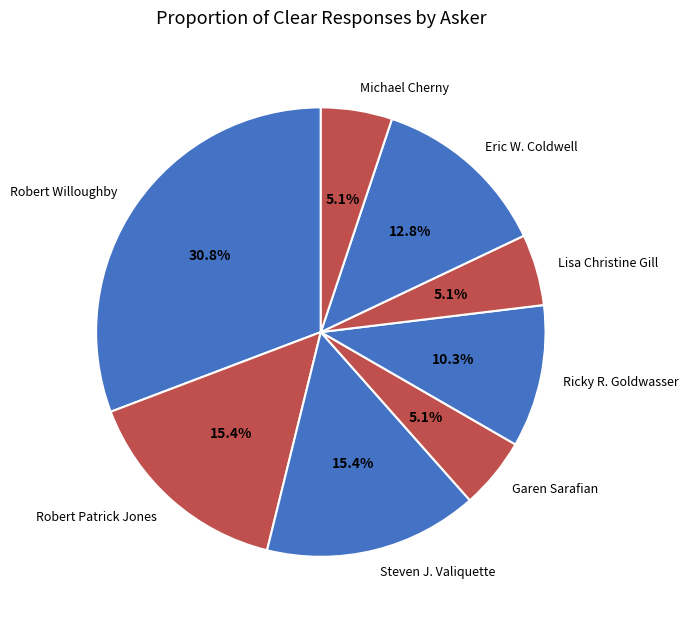

What is the ratio of the value at Robert Patrick Jones to the value at Robert Willoughby?

0.5